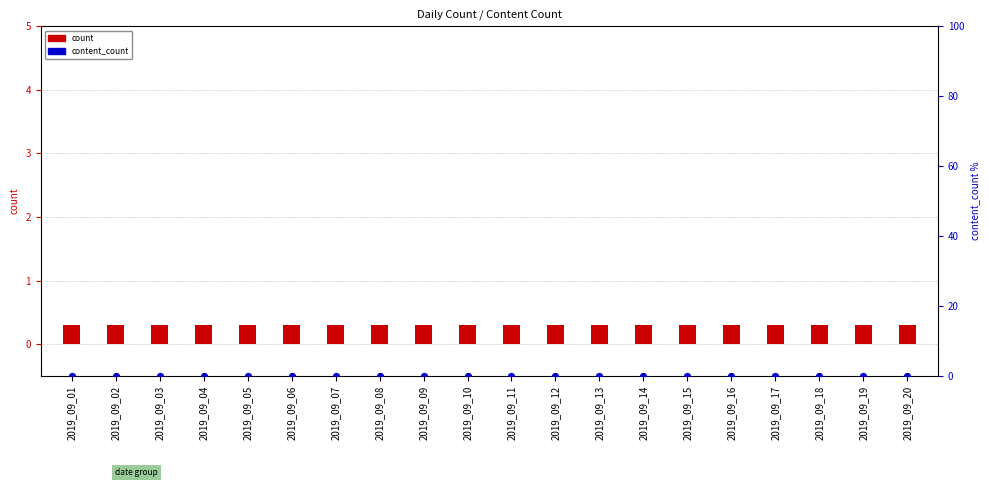

Which series reaches the minimum Y coordinate?

content_count